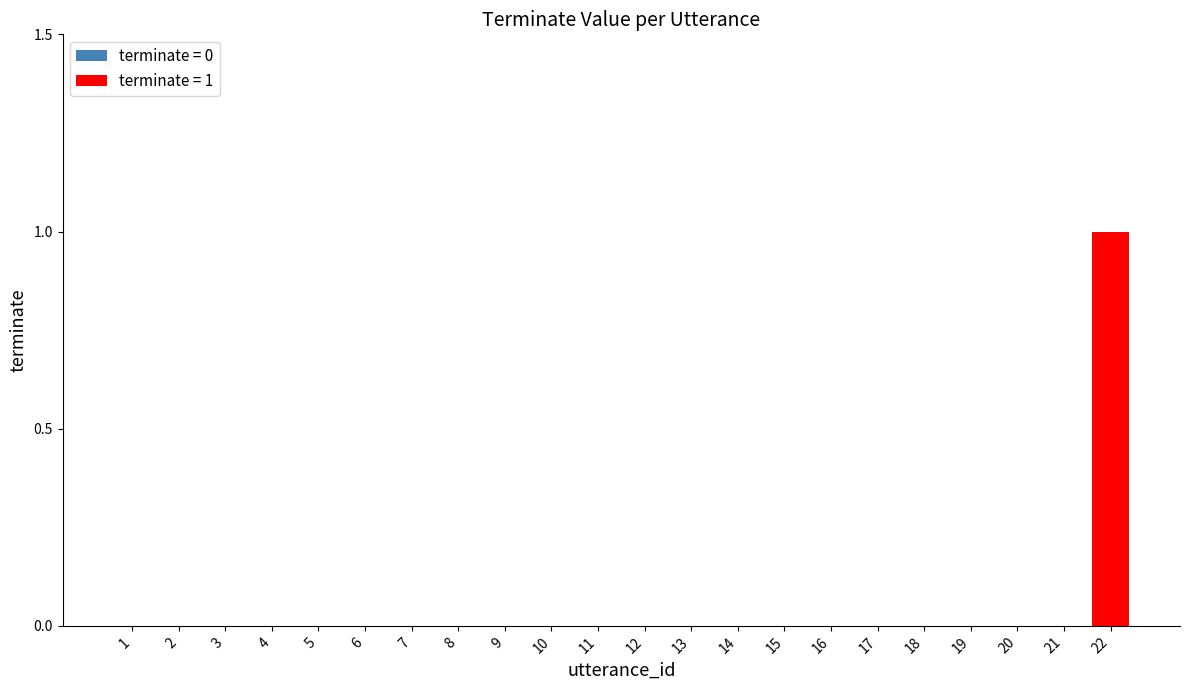

Does the chart contain any negative values?

No